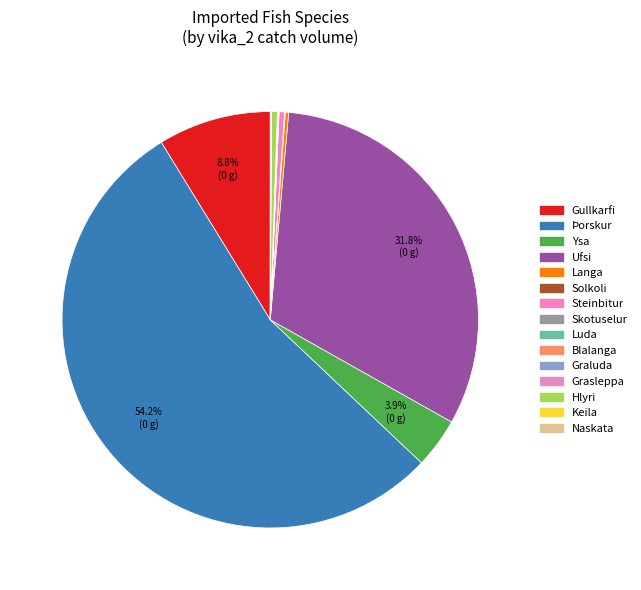

What is the largest slice in the pie chart?

Þorskur